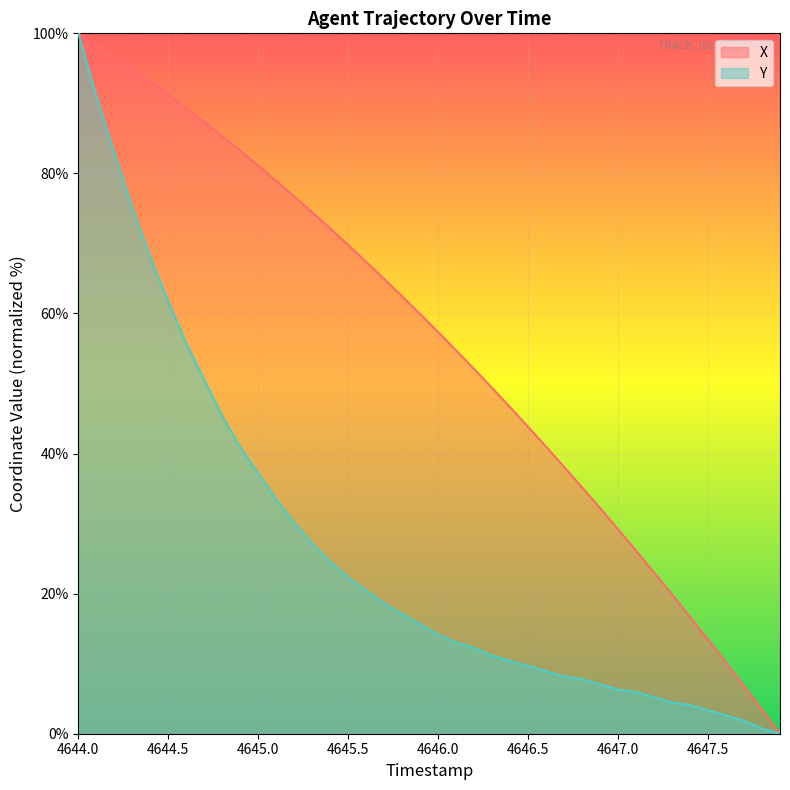

What is the sum of all X values?

2226.5